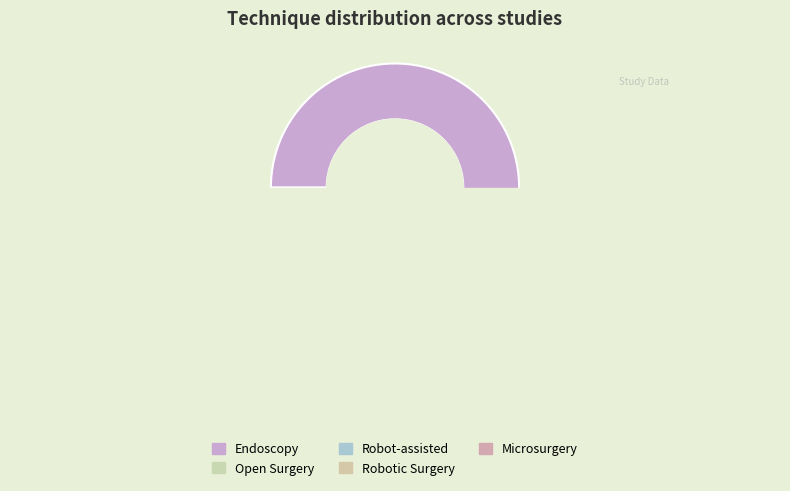

Count the number of slices in the pie.

5